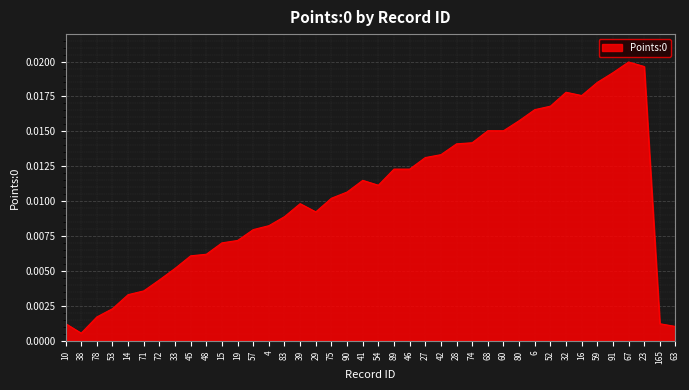

At which label is the value closest to 0?

38